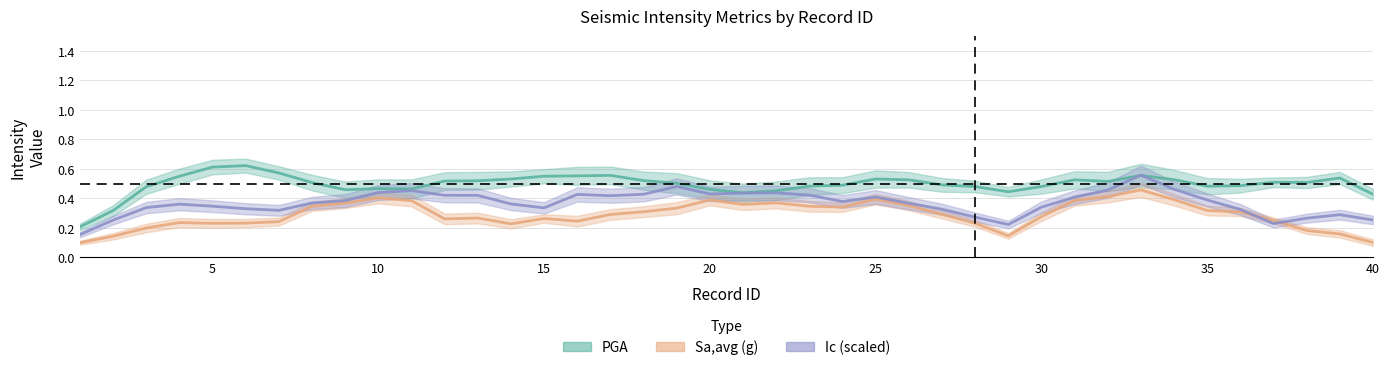

Which series ends up on top after the final intersection of Sa_avg and PGA?

PGA